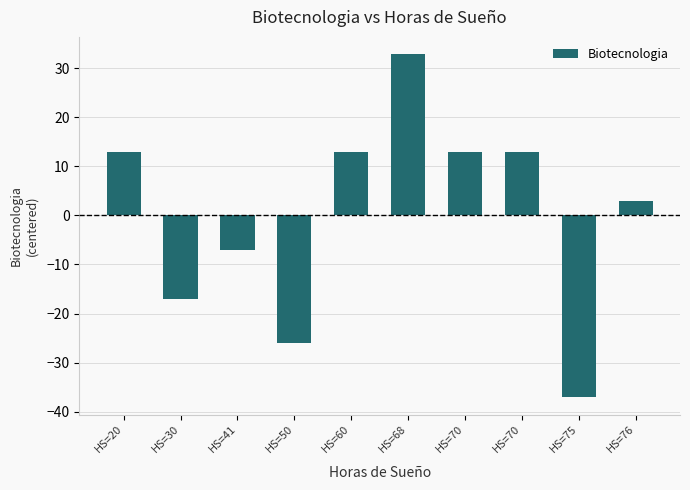

Count the number of values greater than 12.

5